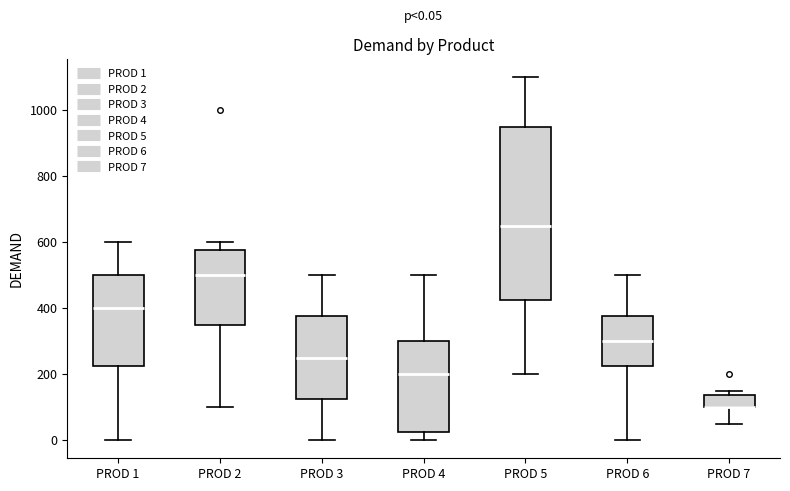

Which box is the tallest, from its lower edge to its upper edge?

PROD 5